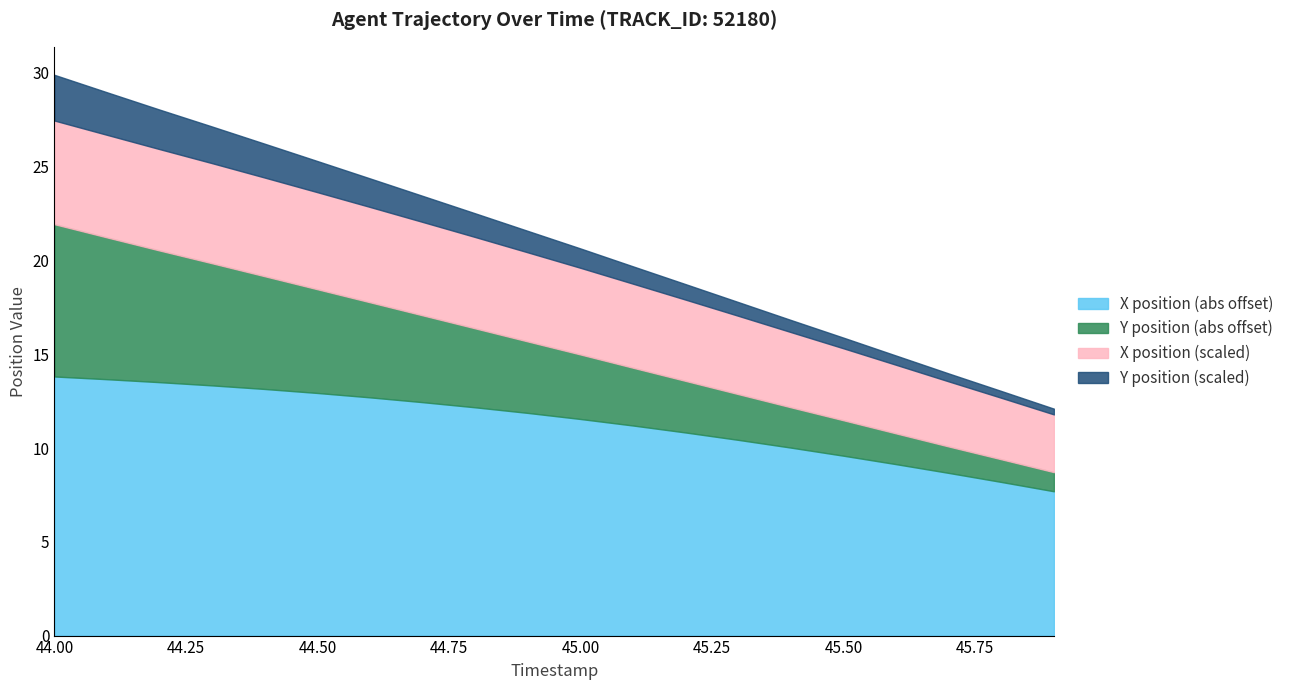

What is the value of the Y (position) point at the 14th from the left?

12.9